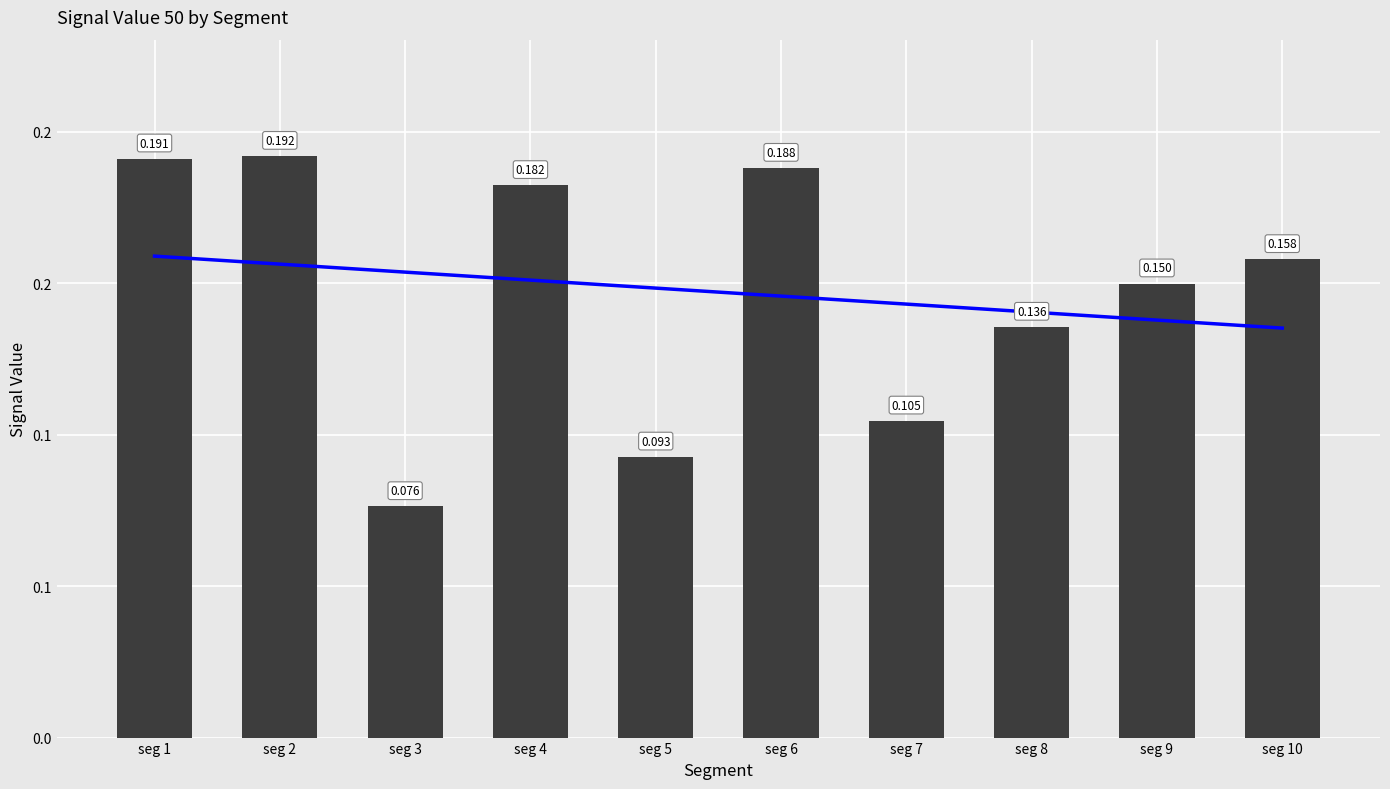

How many data points does each series have?

10